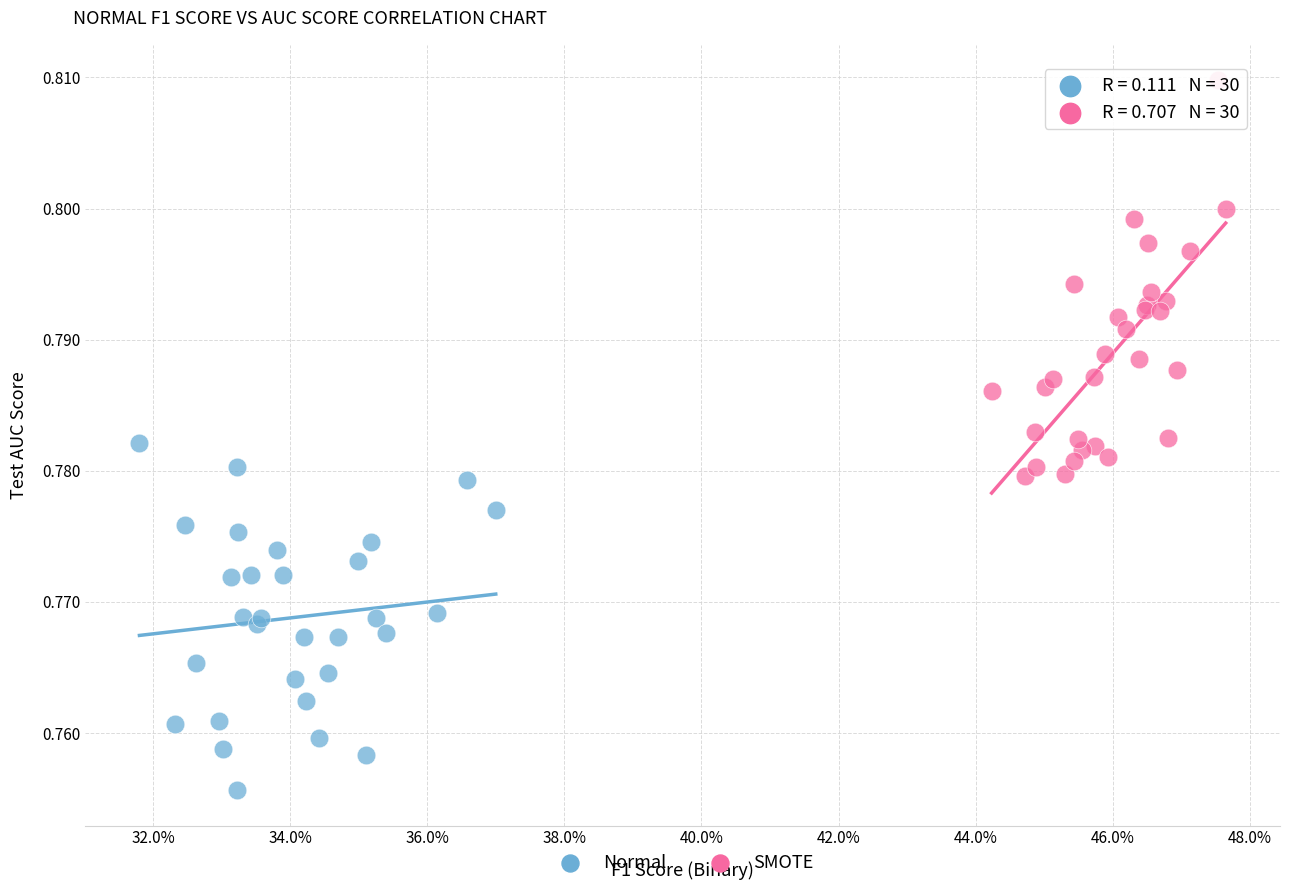

Which series contains the highest Y value?

SMOTE